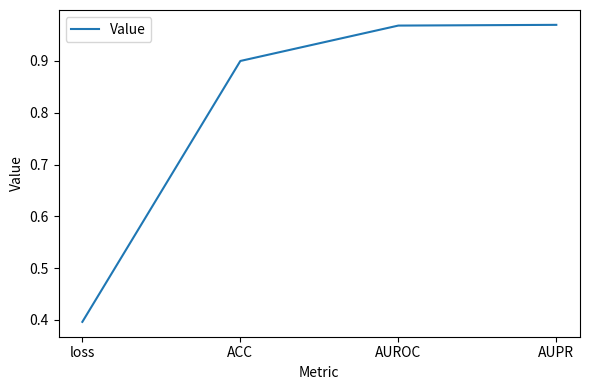

What is the difference between the maximum and second lowest values?

0.1